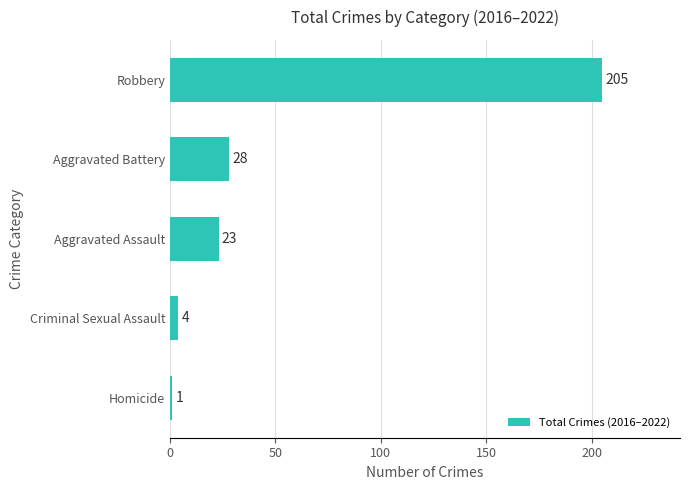

Reading bottom to top, transcribe all the data shown in this chart.

Homicide=1	Criminal Sexual Assault=4	Aggravated Assault=23	Aggravated Battery=28	Robbery=205